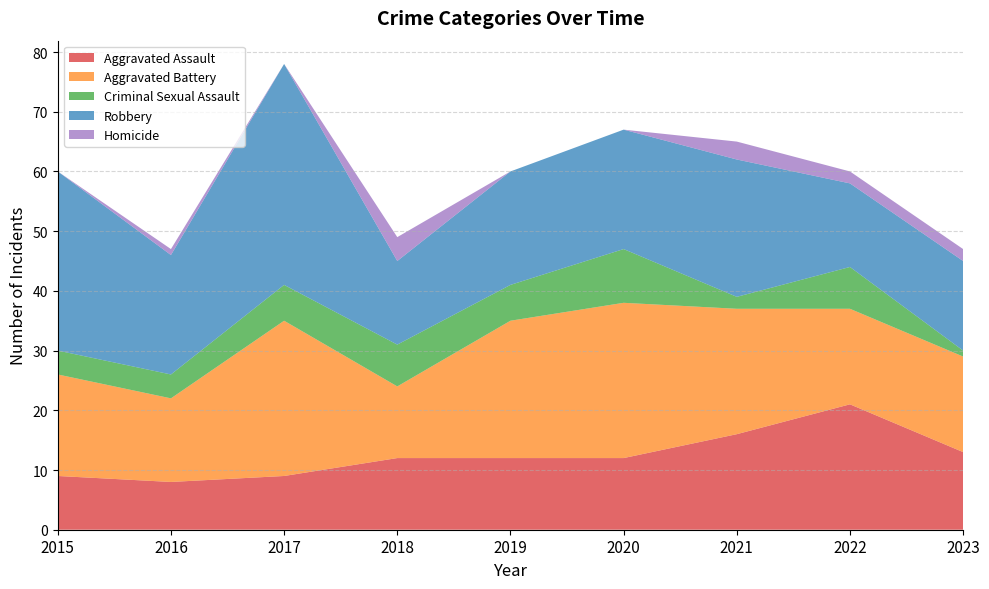

Reading right to left, transcribe all the data shown in this chart.

Aggravated Assault: 2023=13	2022=21	2021=16	2020=12	2019=12	2018=12	2017=9	2016=8	2015=9
Aggravated Battery: 2023=16	2022=16	2021=21	2020=26	2019=23	2018=12	2017=26	2016=14	2015=17
Criminal Sexual Assault: 2023=1	2022=7	2021=2	2020=9	2019=6	2018=7	2017=6	2016=4	2015=4
Robbery: 2023=15	2022=14	2021=23	2020=20	2019=19	2018=14	2017=37	2016=20	2015=30
Homicide: 2023=2	2022=2	2021=3	2020=0	2019=0	2018=4	2017=0	2016=1	2015=0